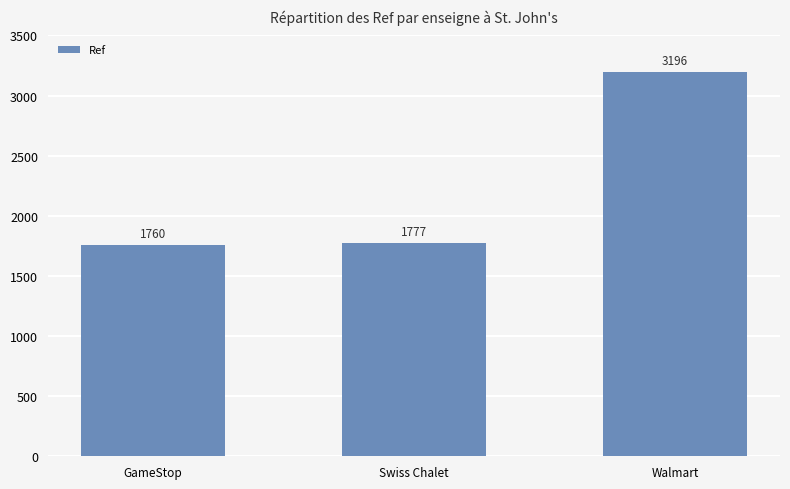

What value does the data have at GameStop, to the nearest 100?

1800